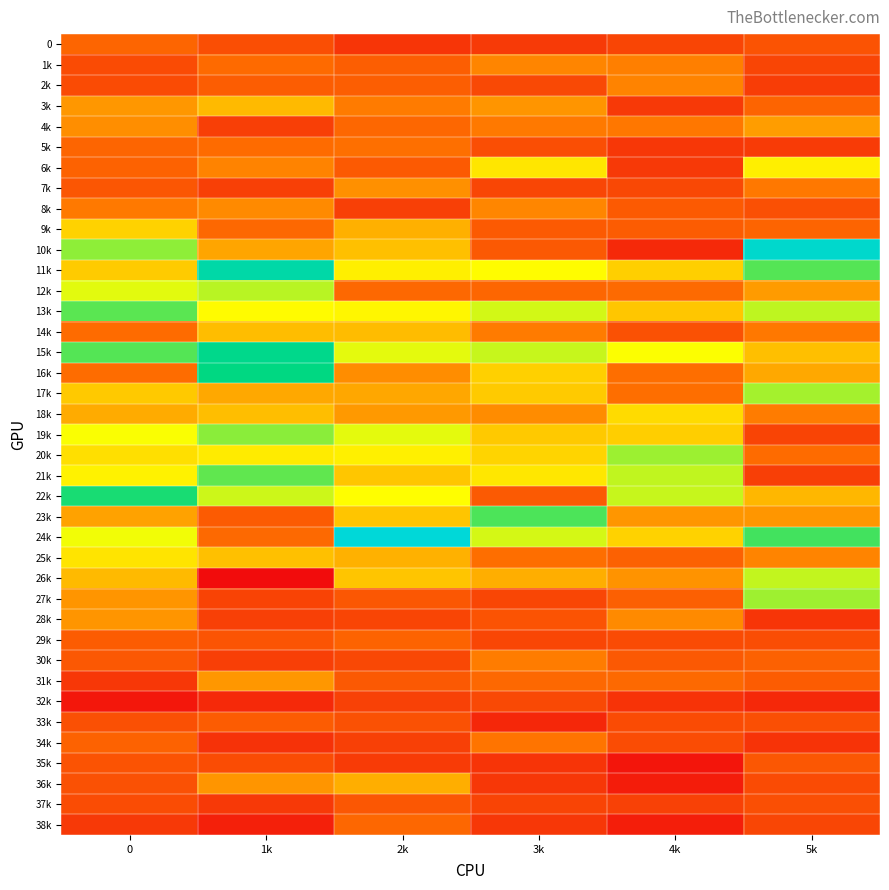

What is the total value across all series at 3k?

1497.9